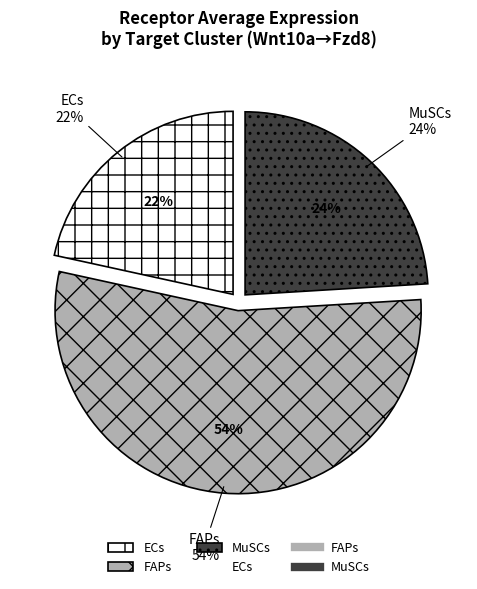

Does FAPs account for over 50% of the chart?

Yes